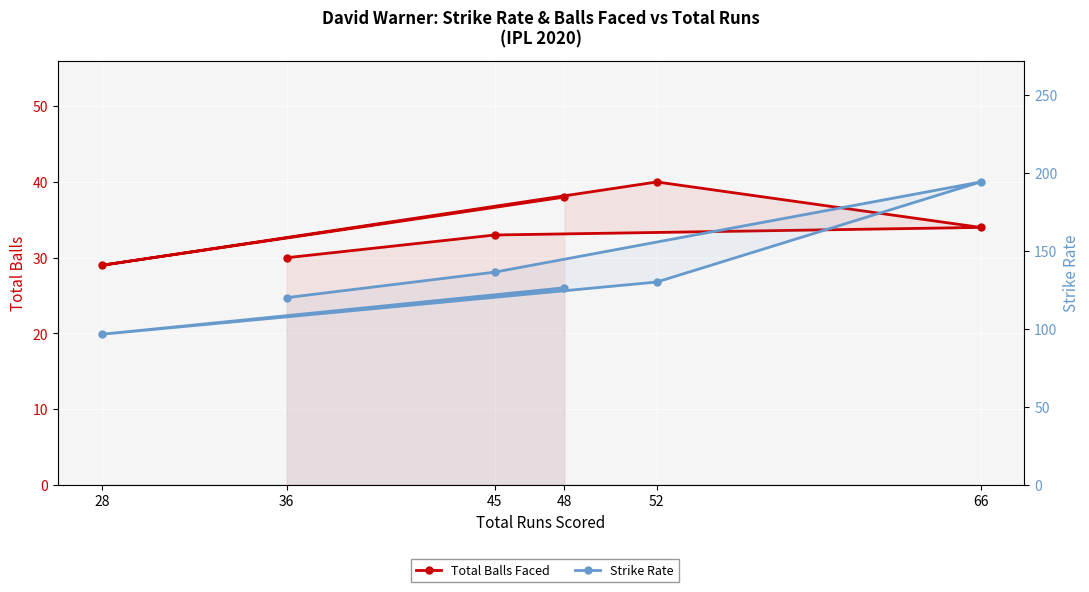

What are all the series names shown in the legend?

Total Balls Faced, Strike Rate